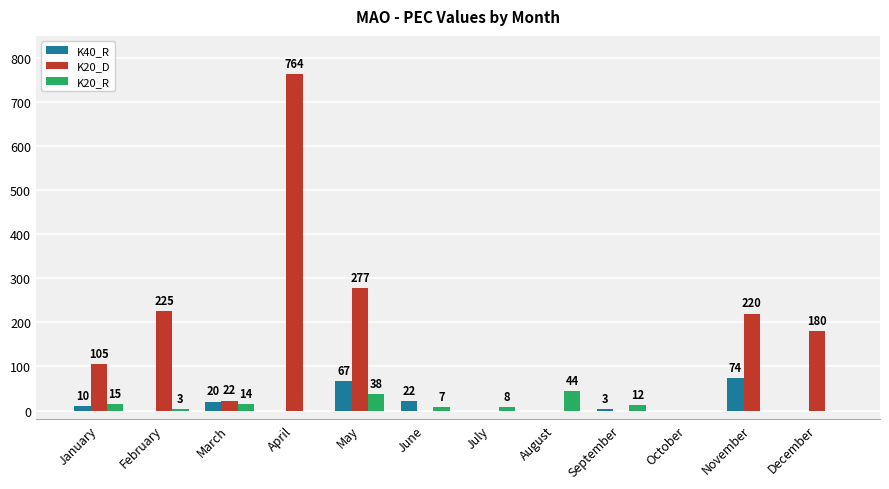

At how many categories does at least one series exceed 236?

2